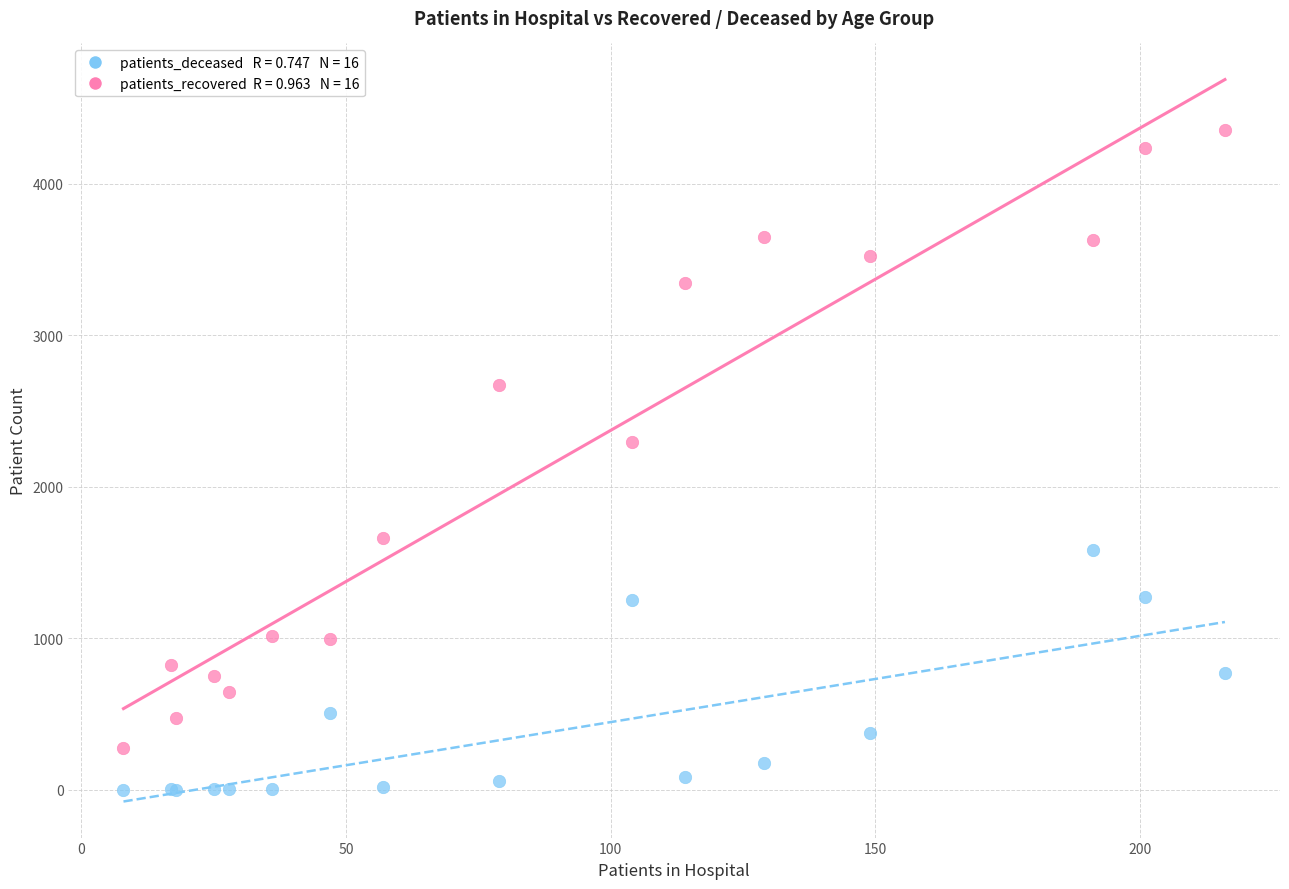

Across all series, what Y value is closest to 2177?

2296